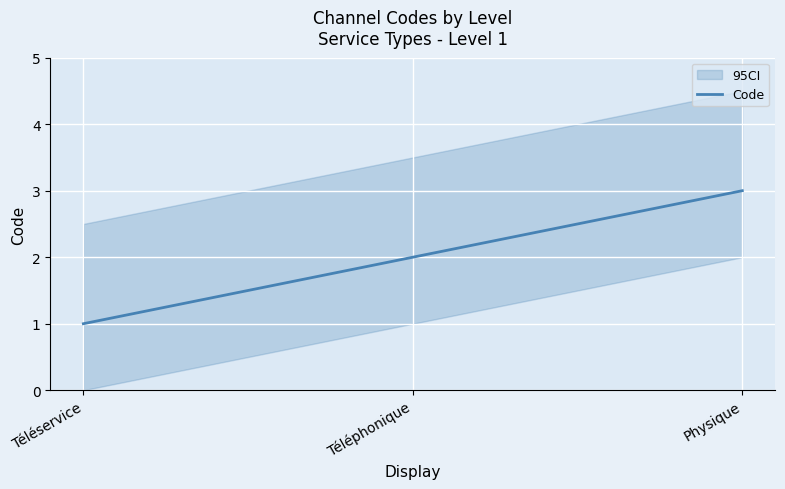

Reading right to left, extract all data points from this chart.

Physique=3	Téléphonique=2	Téléservice=1